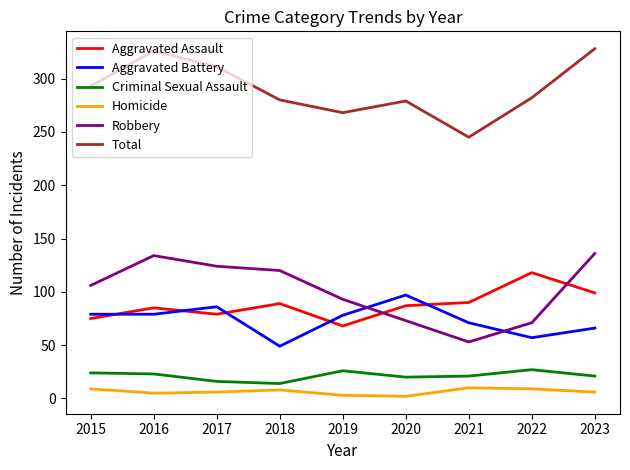

List the series in order of their peak value, highest first.

Total, Robbery, Aggravated Assault, Aggravated Battery, Criminal Sexual Assault, Homicide